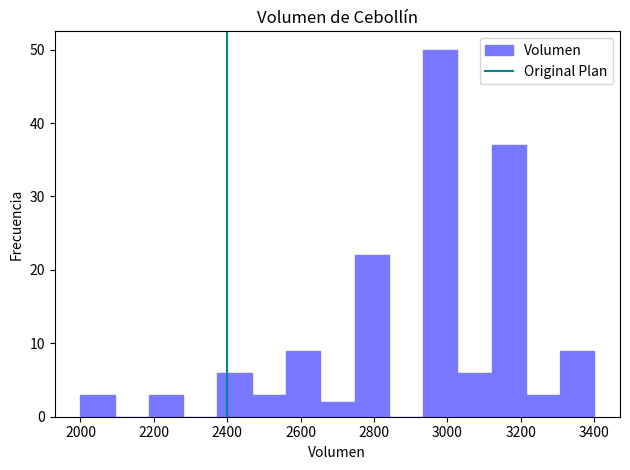

Reading left to right, transcribe this chart: for each bar, give the range it covers on the x-axis and its height. Neither the bar edges nor the heights are printed on the chart, so give them approximately, as read against the axes.

2000 to 2100: 3
2100 to 2180: 0
2180 to 2280: 3
2280 to 2380: 0
2380 to 2460: 6
2460 to 2560: 3
2560 to 2660: 9
2660 to 2740: 2
2740 to 2840: 22
2840 to 2940: 0
2940 to 3020: 50
3020 to 3120: 6
3120 to 3220: 37
3220 to 3300: 3
3300 to 3400: 9